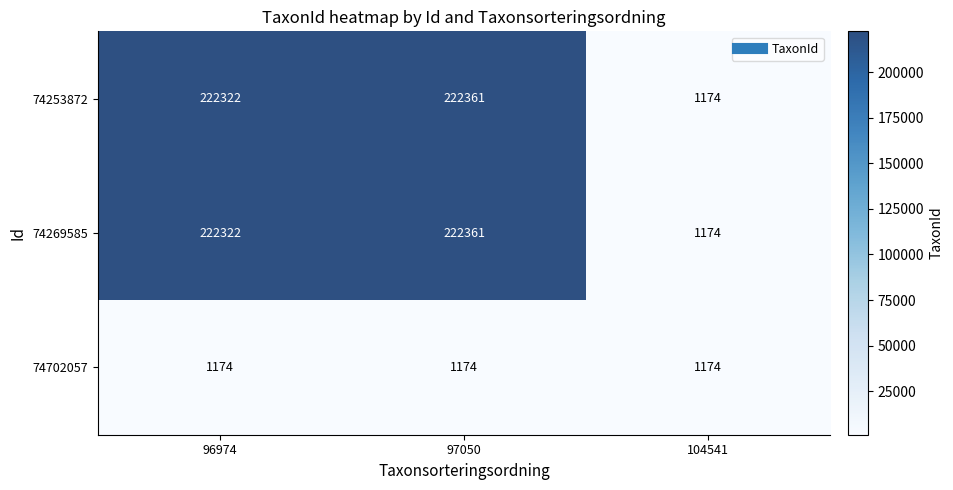

List the labels in order of 74253872 value, smallest first.

104541, 96974, 97050